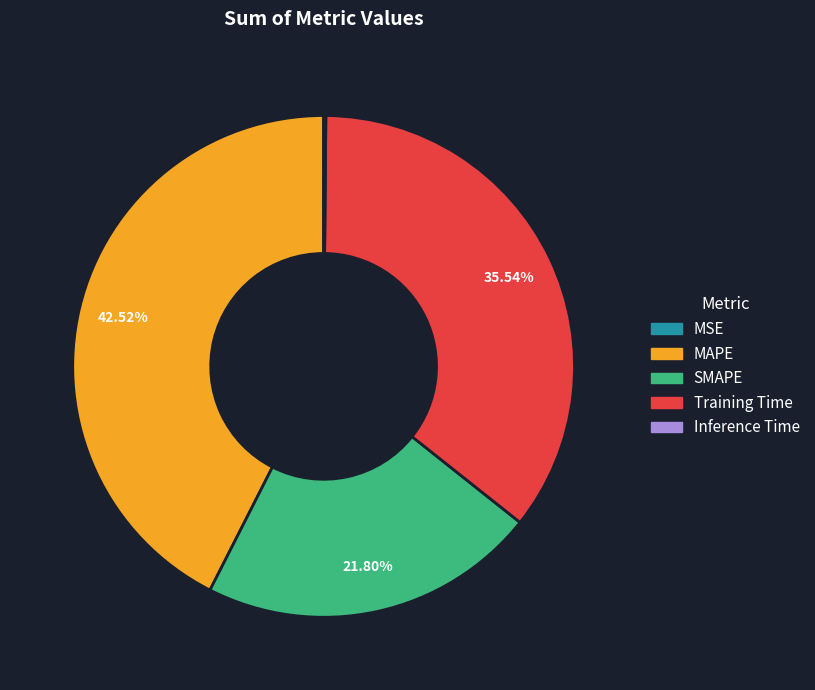

Approximately how many times larger is the value at MAPE compared to Training Time?

1.2